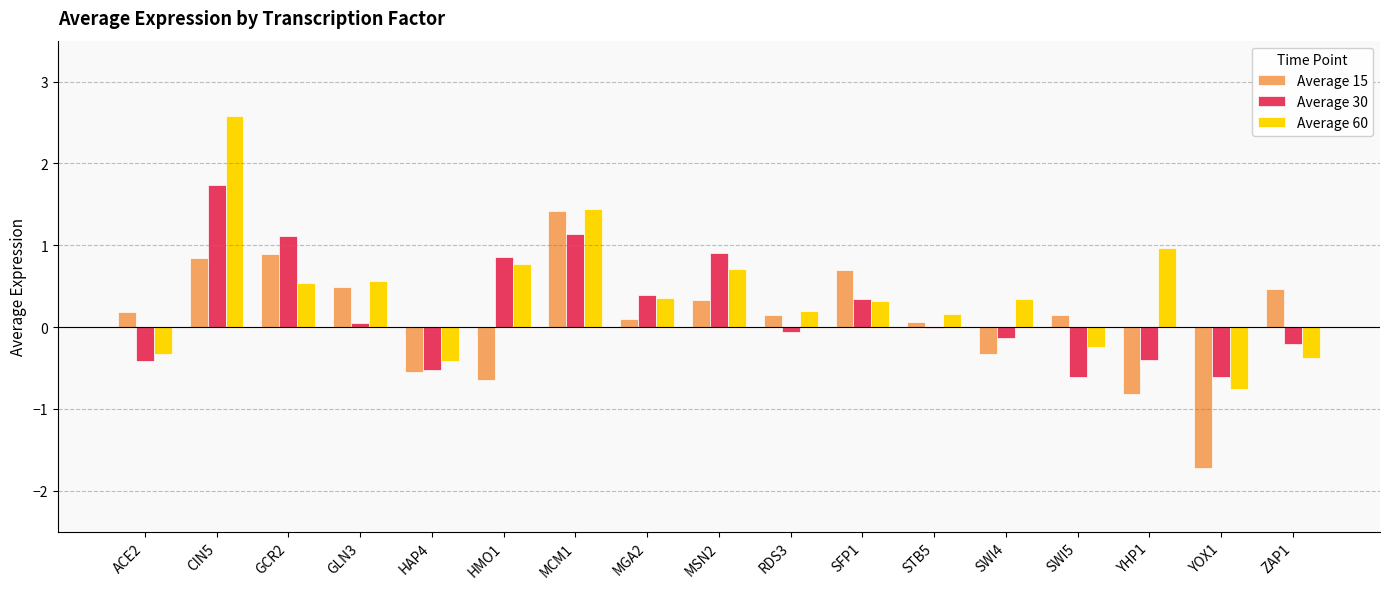

Which series changed the most between SFP1 and YHP1?

Average 15